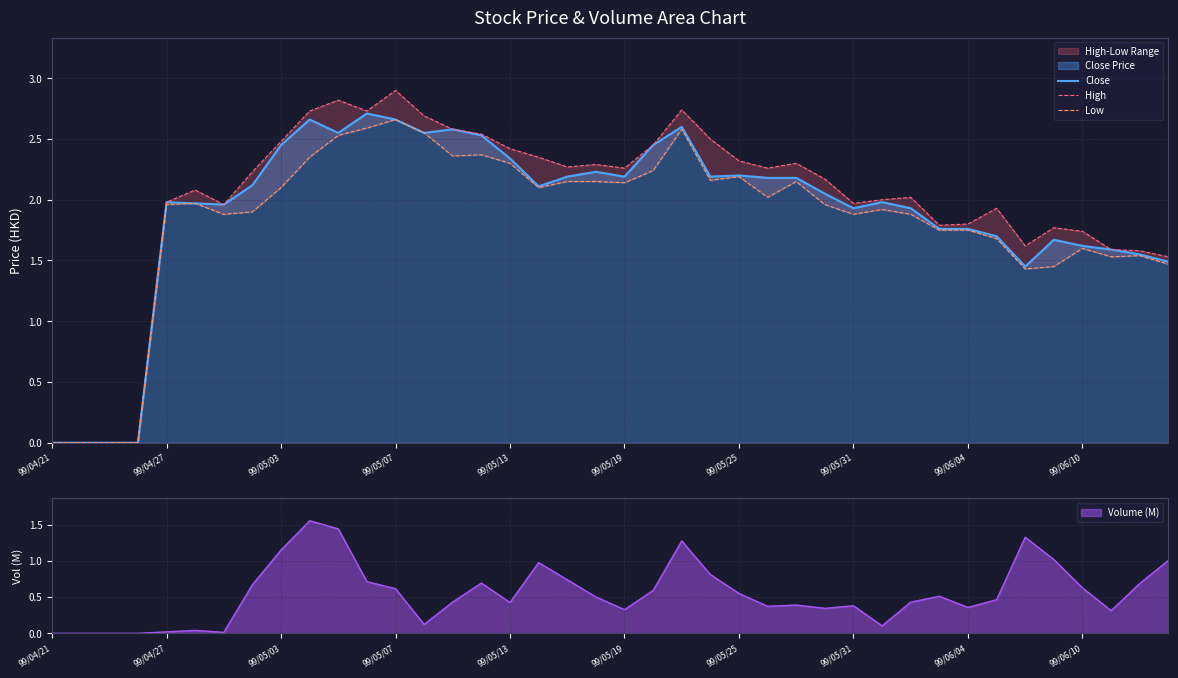

True or false: Close has a value of 3.2 at 99/05/13.

False